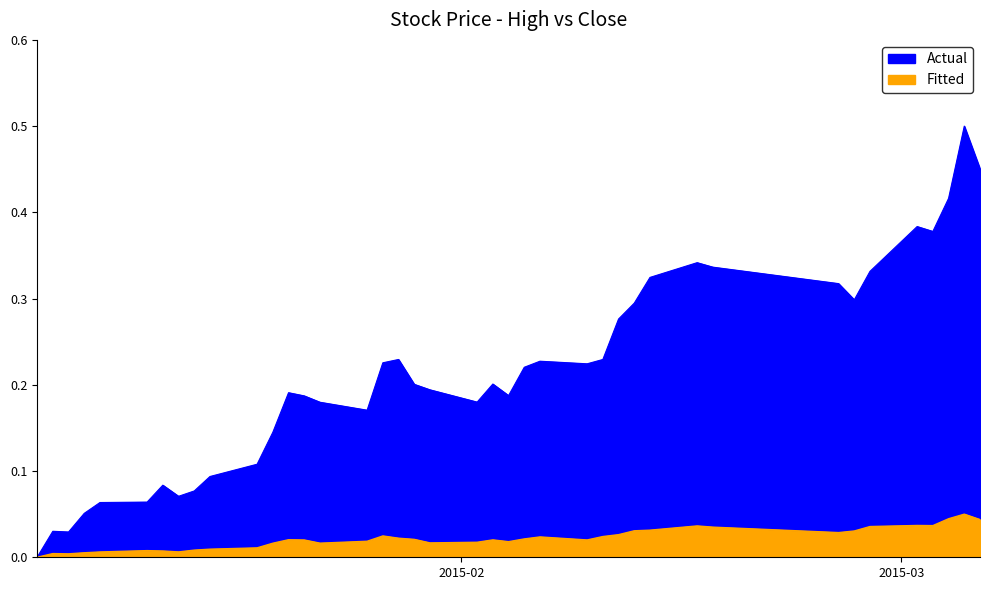

Which series has the largest total across all categories?

high